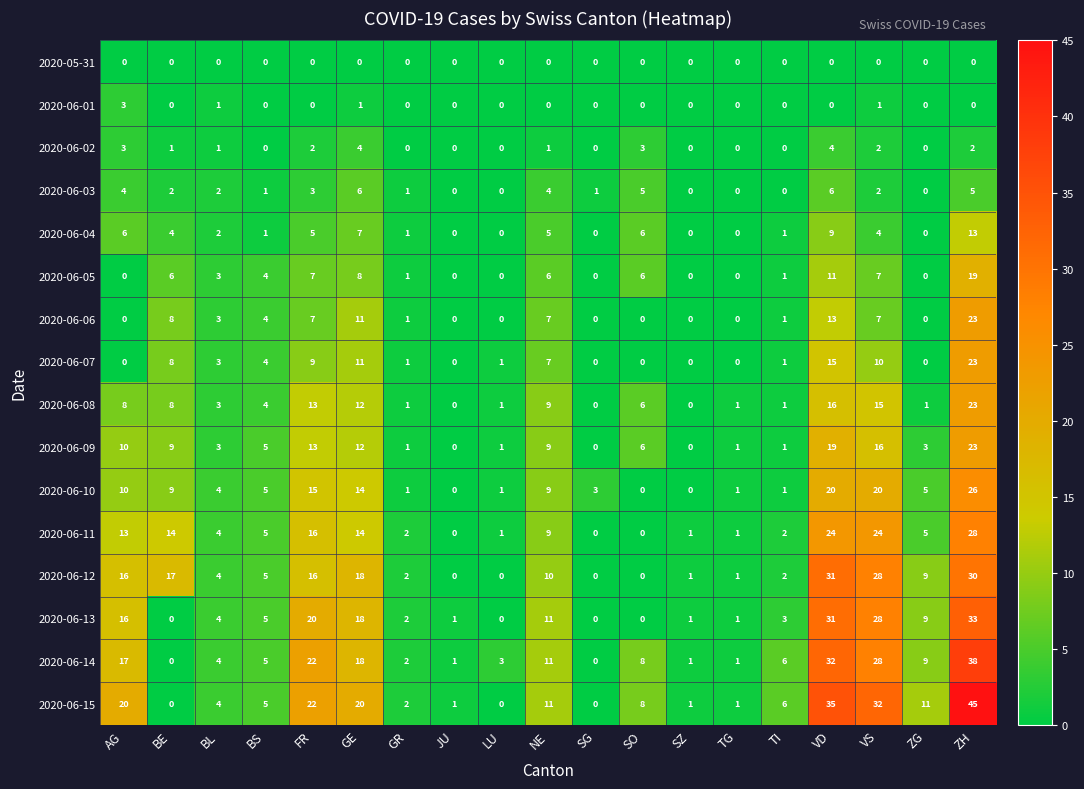

Which label corresponds to the largest value in the chart?

ZH